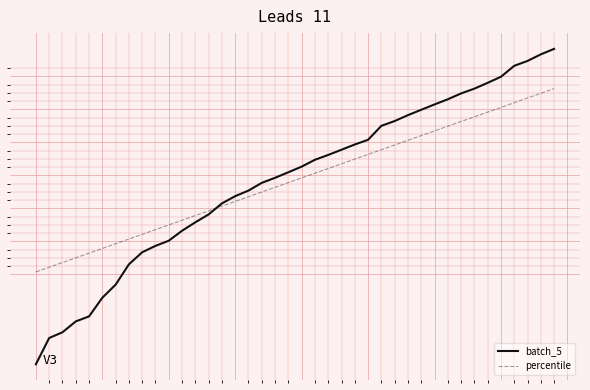

Does the chart display data point markers on the line(s)?

No